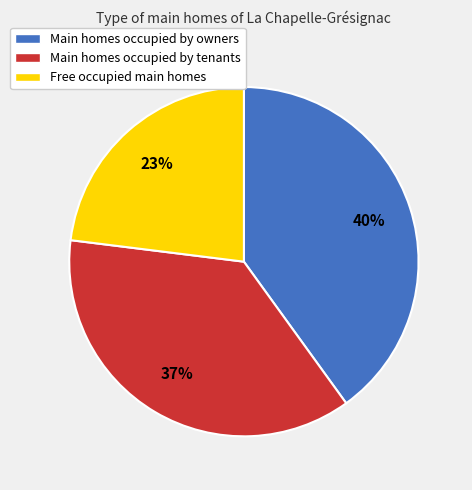

To the nearest percent, what is the difference between the largest and smallest slice percentages?

17%